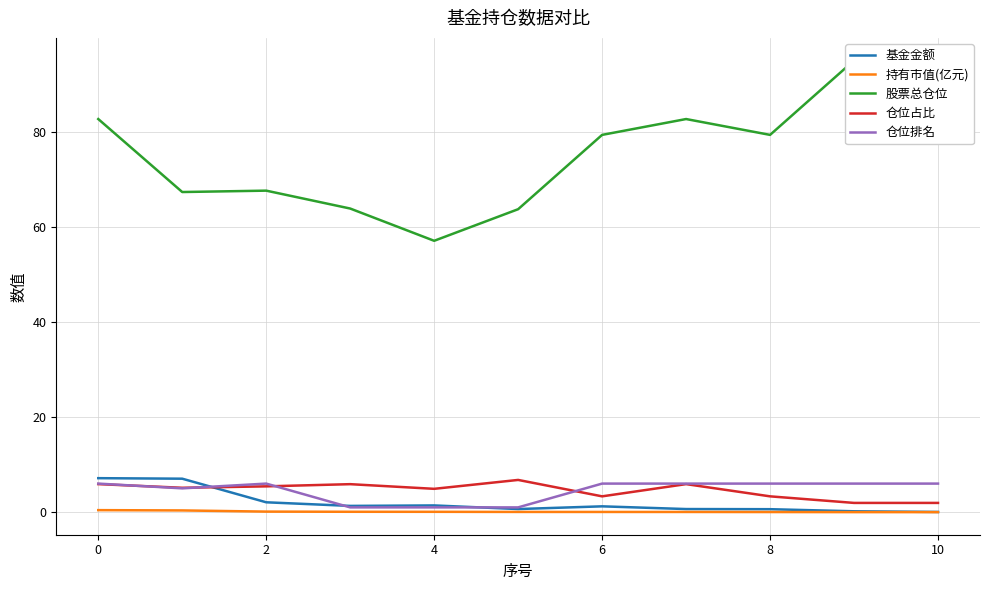

True or false: 仓位排名 and 股票总仓位 cross at least once.

False